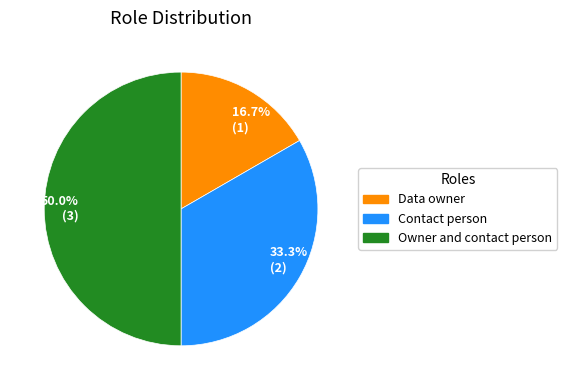

Is the sum of Owner and contact person and Contact person greater than half?

Yes